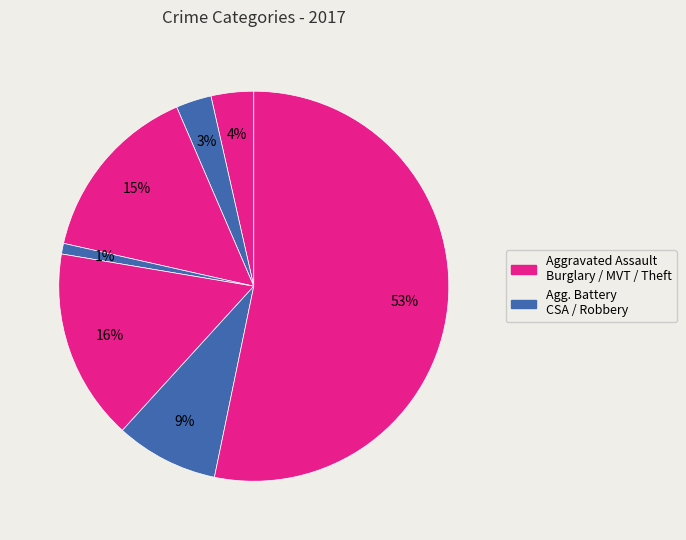

How many segments does this pie chart have?

7